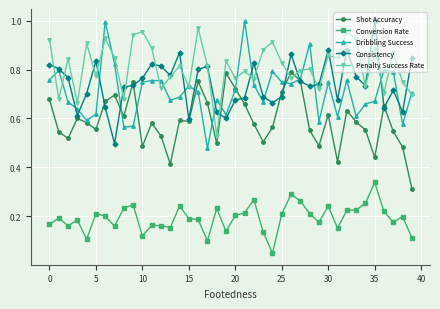

True or false: Shot Accuracy has more than 0 points higher than both neighbors.

True